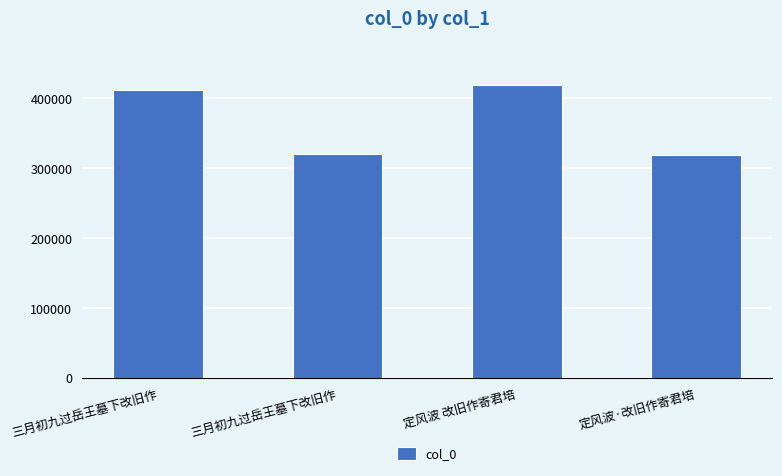

What is the maximum value shown in the chart?

418678